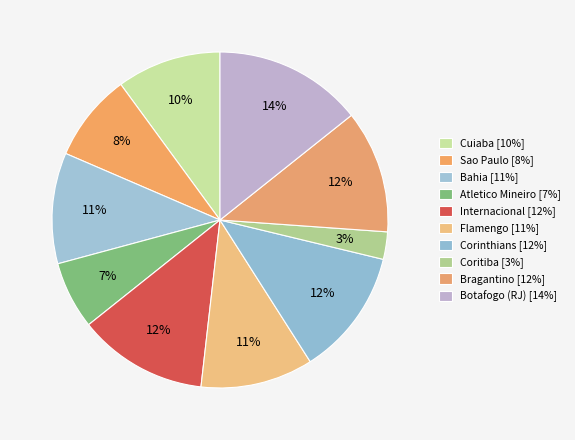

To the nearest percent, what is the average slice percentage?

10%